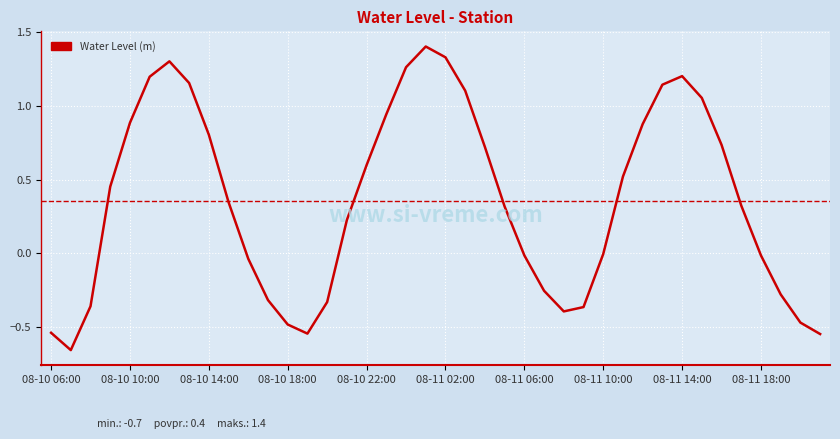

True or false: there are more than 2 points higher than both neighbors.

True